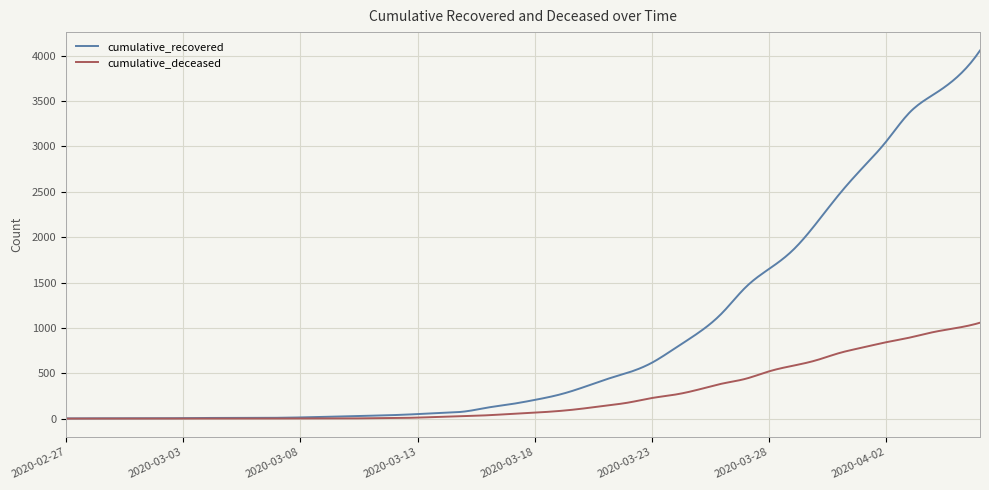

What is the maximum value shown in the chart?

4057.0